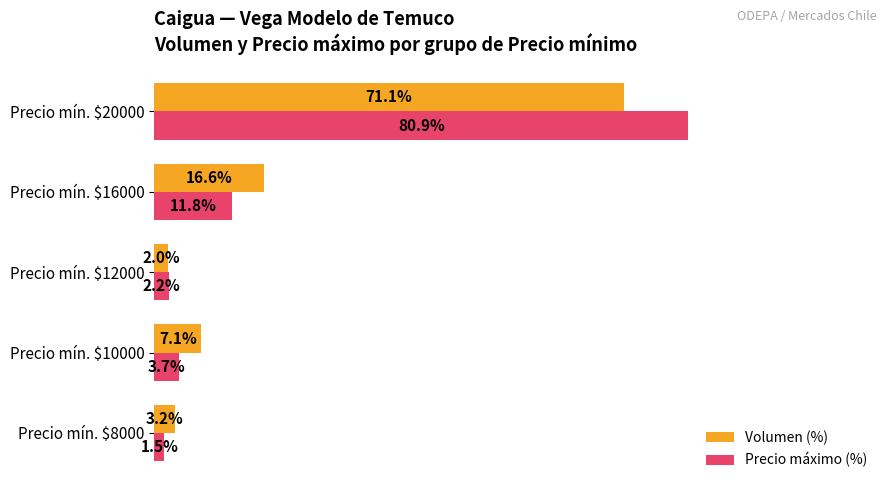

Where is Volumen (%) nearest to the value 36?

Precio mín. $16000